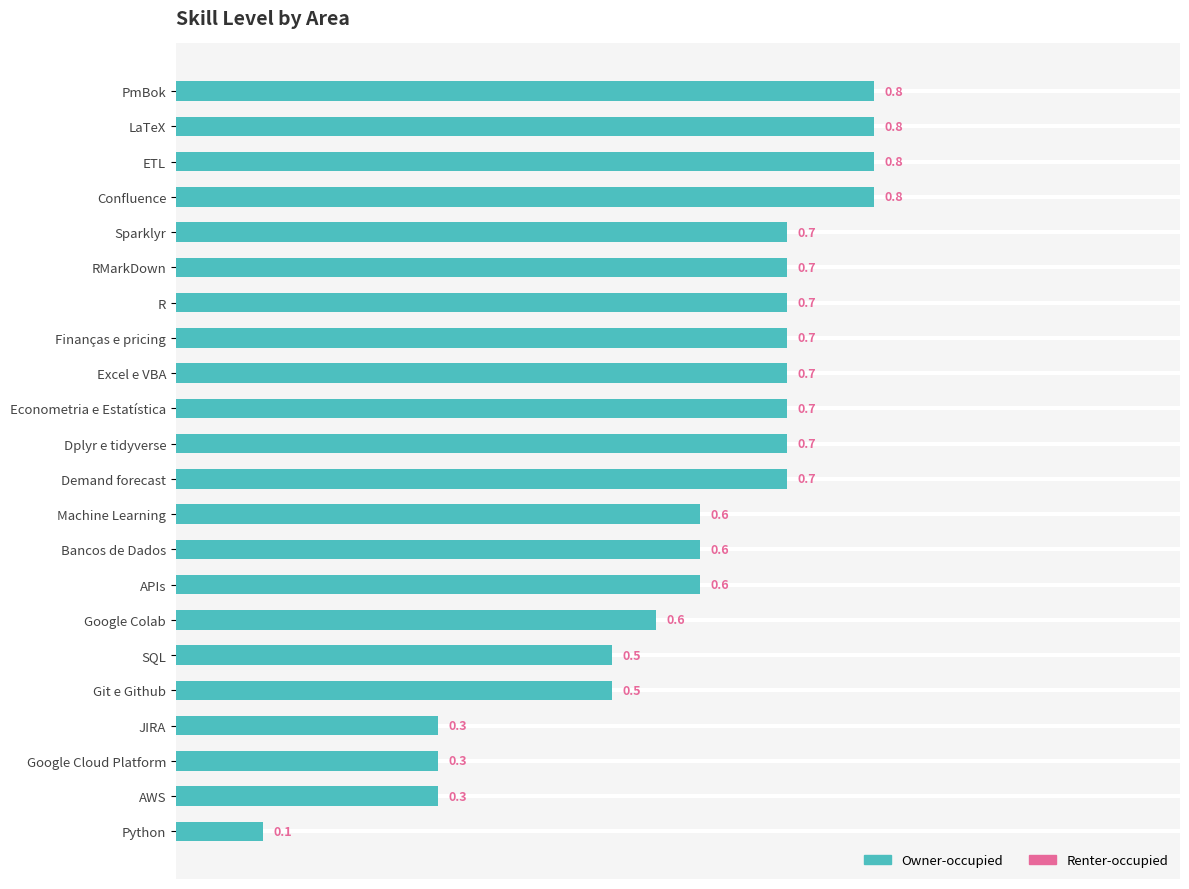

How many values are between 0 and 1?

22